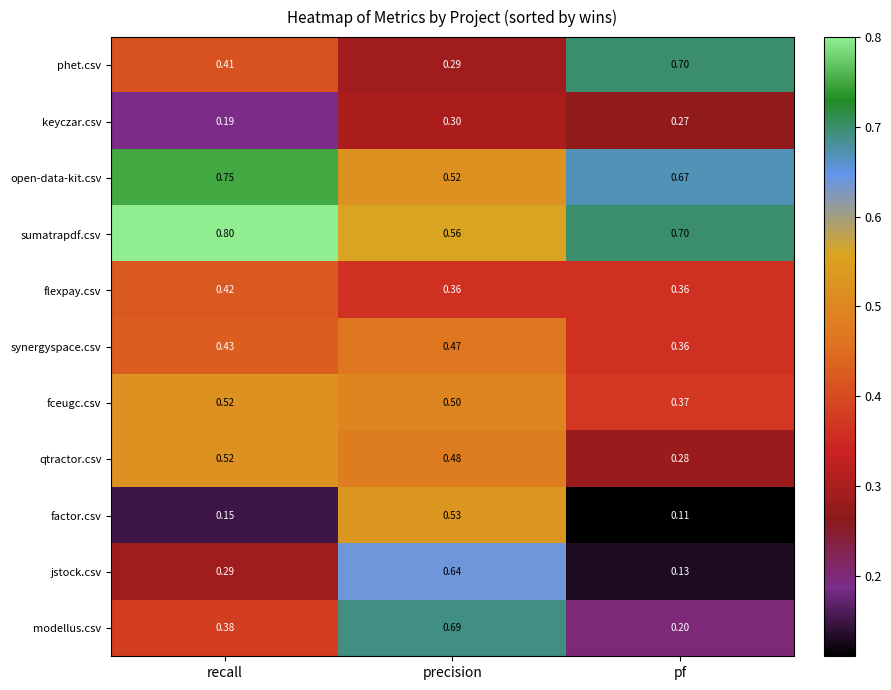

Rank the series at precision from lowest to highest value.

phet.csv, keyczar.csv, flexpay.csv, synergyspace.csv, qtractor.csv, fceugc.csv, open-data-kit.csv, factor.csv, sumatrapdf.csv, jstock.csv, modellus.csv